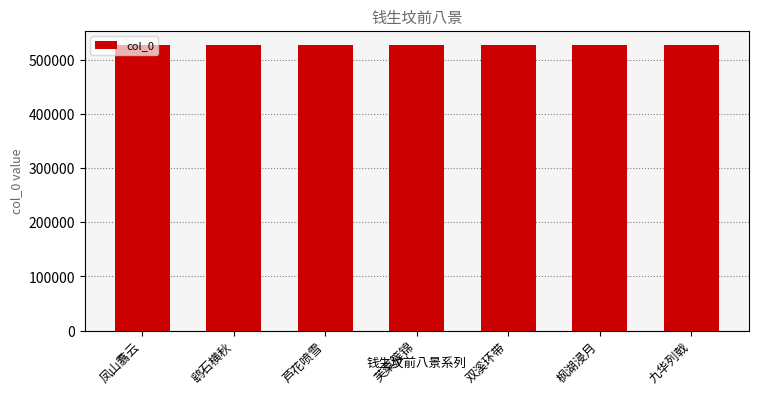

How many series are shown in this chart?

1